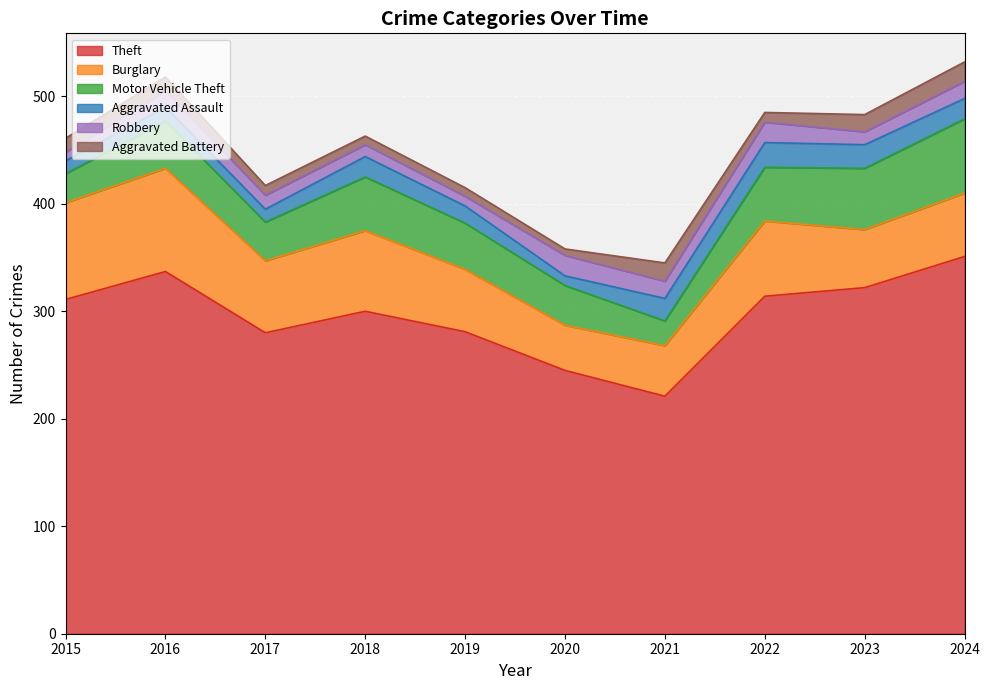

How many values in the Aggravated Assault series exceed 19?

3